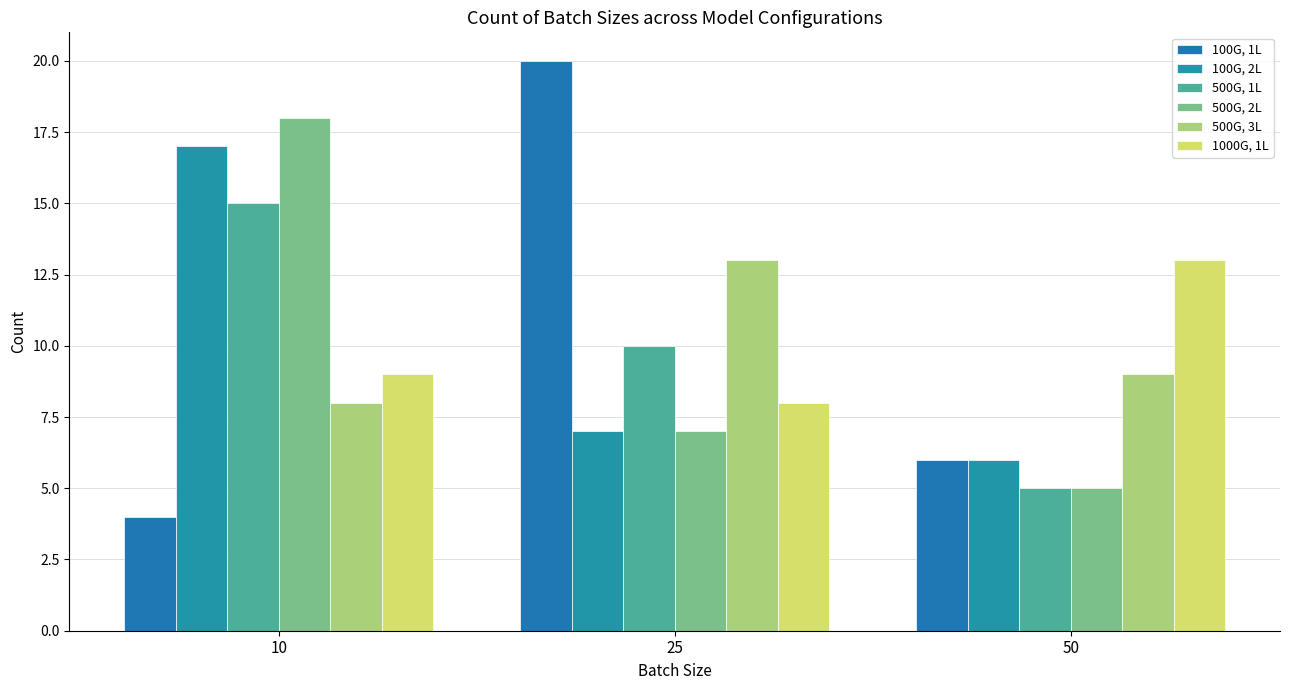

Is the value of 100G, 2L at 25 greater than the value of 1000G, 1L at 50?

No